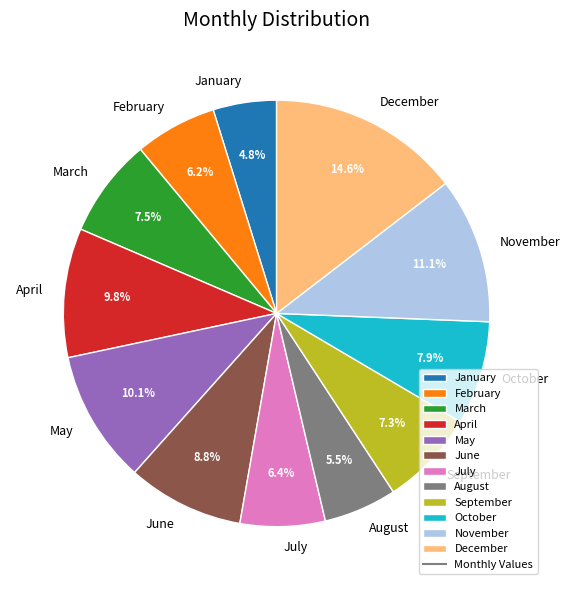

Which slice is the smallest?

January